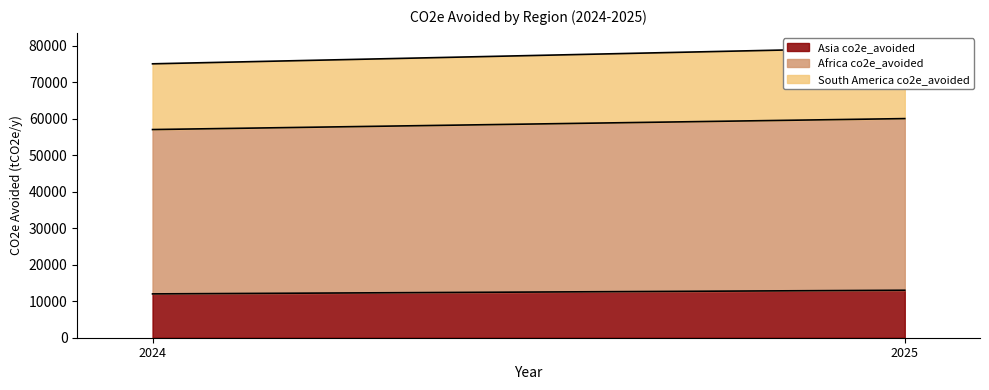

Does the chart display data point markers on the line(s)?

No